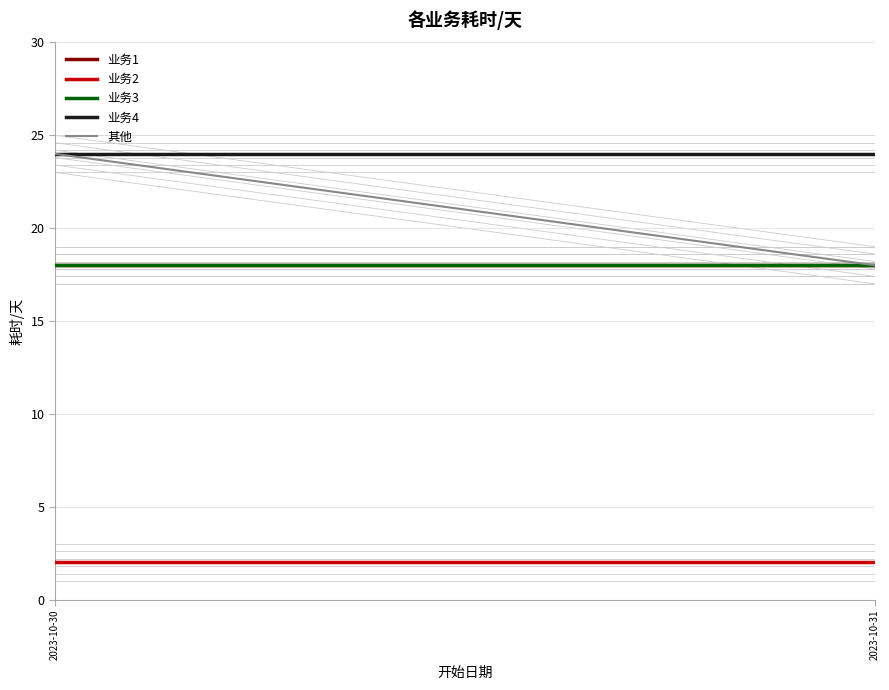

Rank the series at 2023-10-31 from lowest to highest value.

业务2, 业务1, 业务3, 其他, 业务4